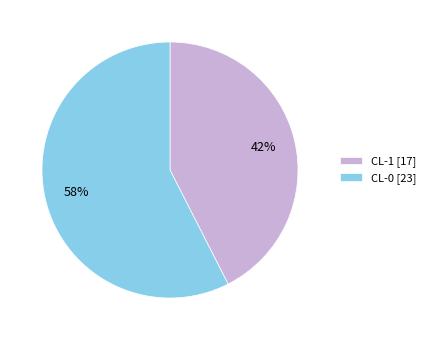

How many slices are in this pie chart?

2